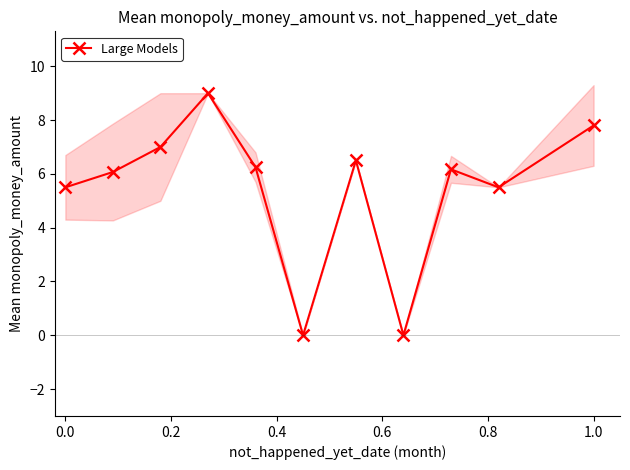

True or false: Large Models has more than 2 interior local peaks.

True